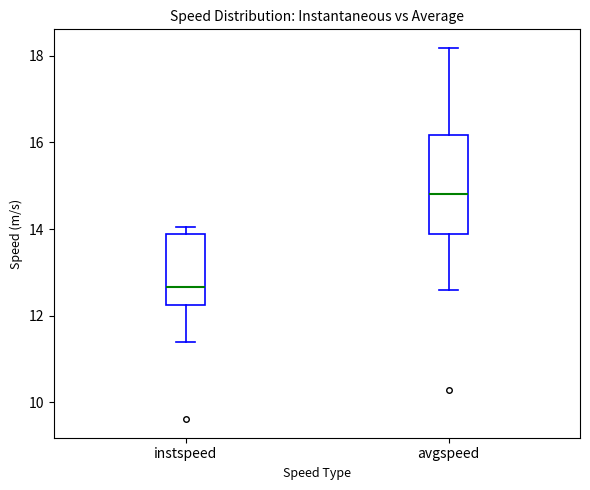

Reading left to right, read every box against the y-axis: the position of its median line, the range the box covers, and the ends of its whiskers. The values are not printed on the chart, so give them approximately, as read against the axis.

instspeed: median 12.6, box 12.2 to 13.8, whiskers 11.4 to 14.0
avgspeed: median 14.8, box 13.8 to 16.2, whiskers 12.6 to 18.2